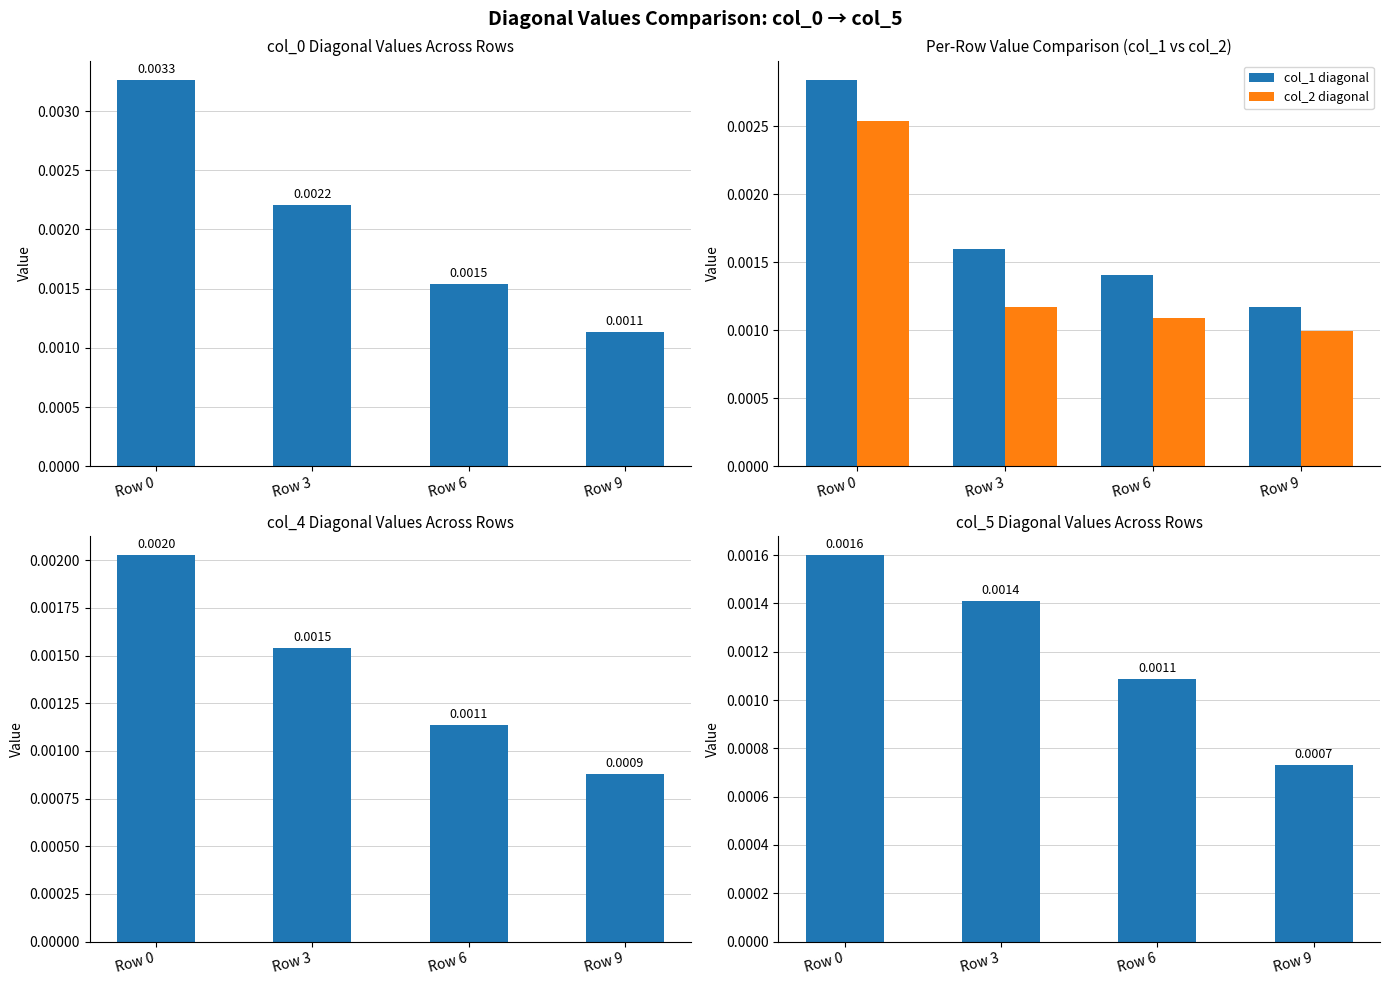

Is it true that col_2 diagonal equals 0.0 at Row 0?

True